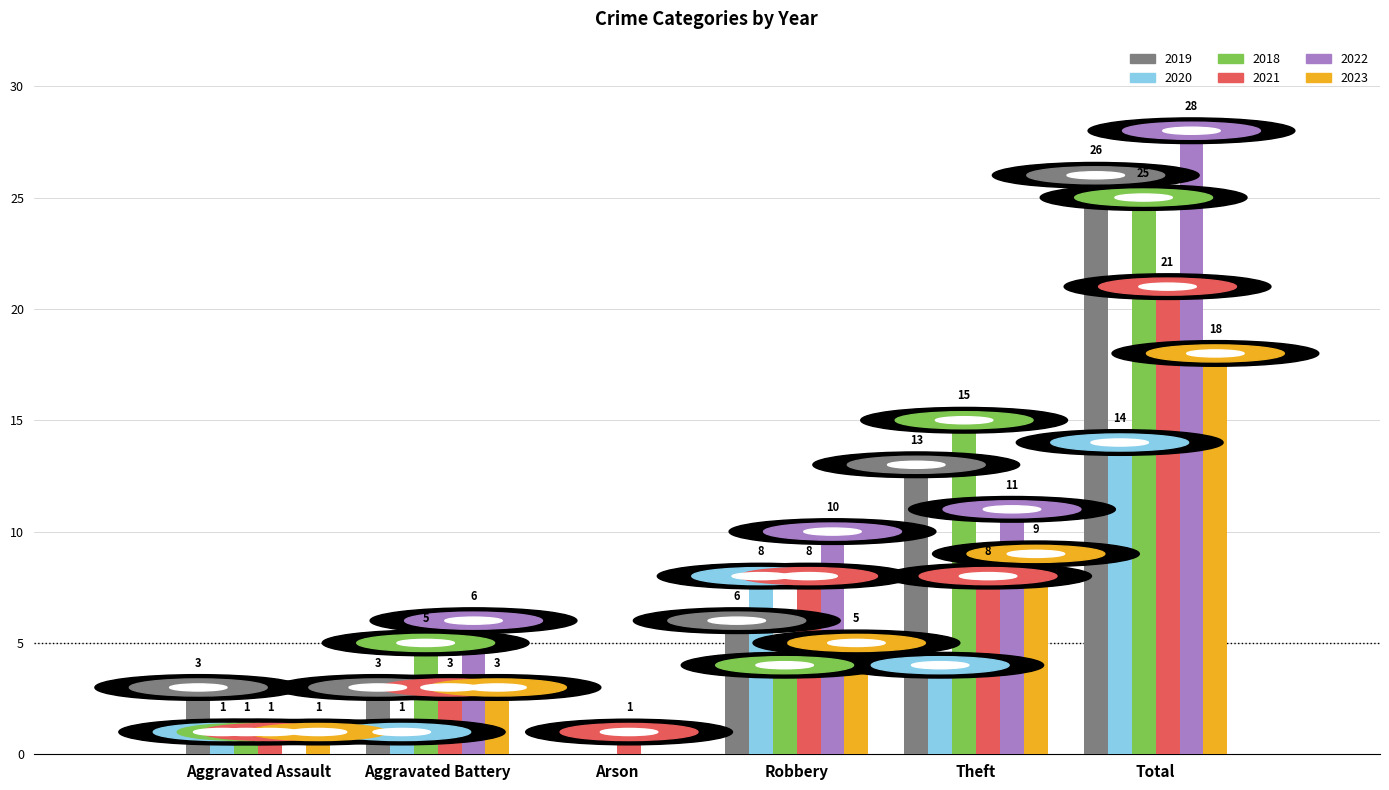

Which series has the largest total across all categories?

2022